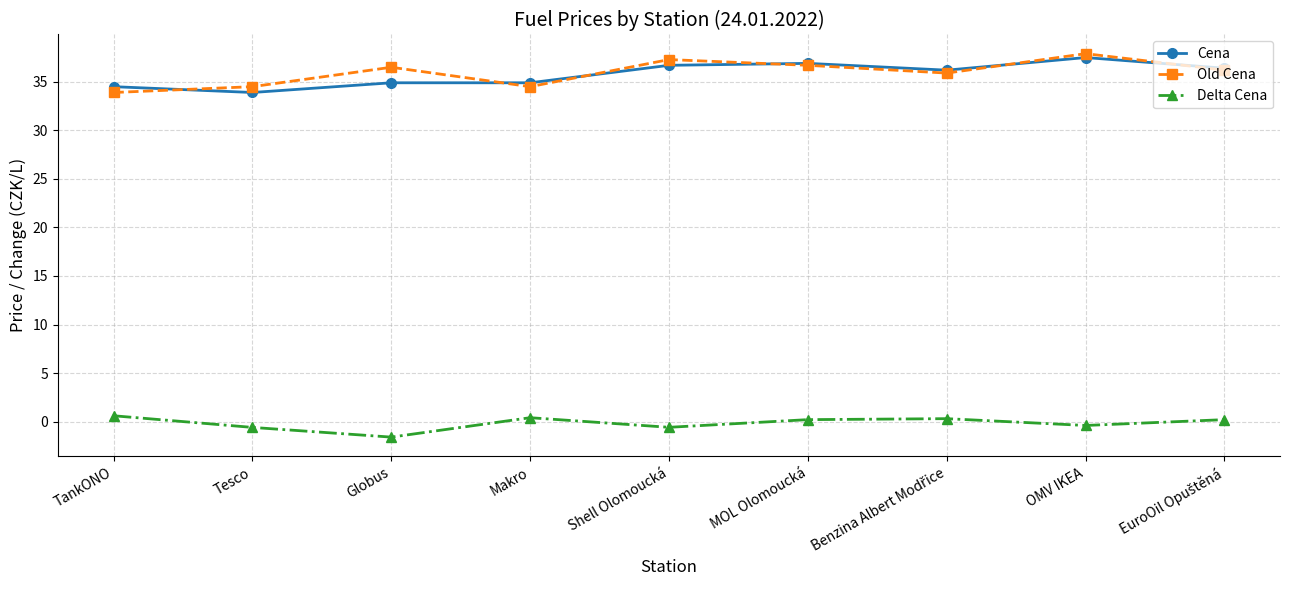

True or false: Delta Cena and Old Cena cross at least once.

False